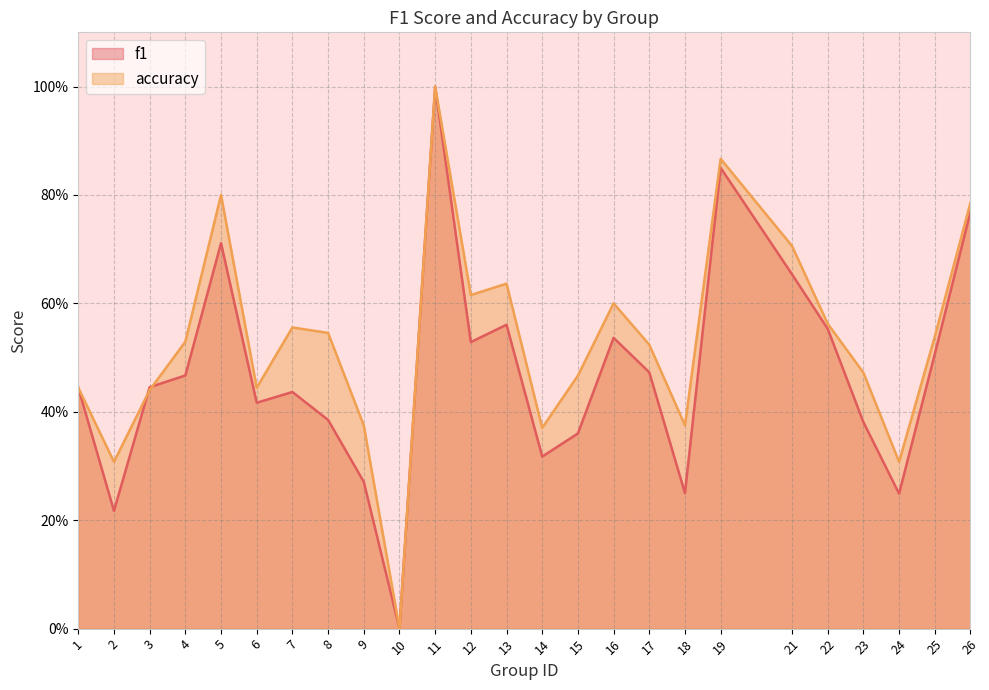

The value of accuracy at 18 is 0.4. True or false?

True